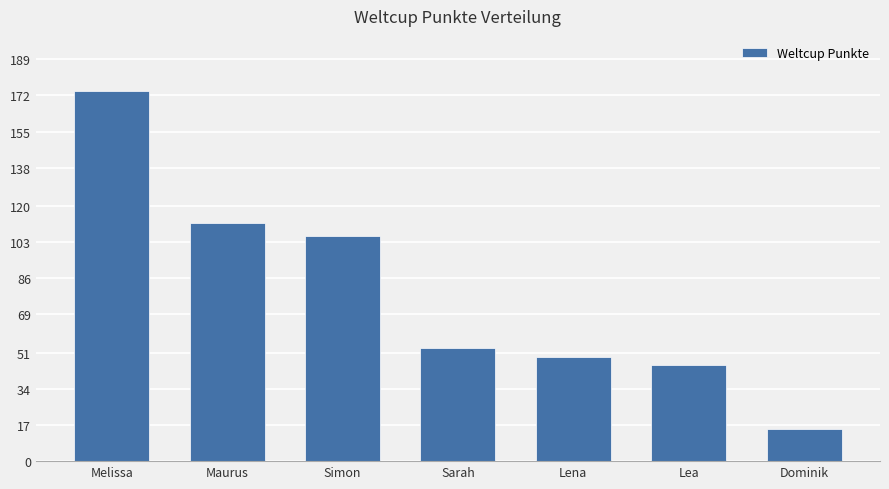

Where does the data first go above 53?

Melissa